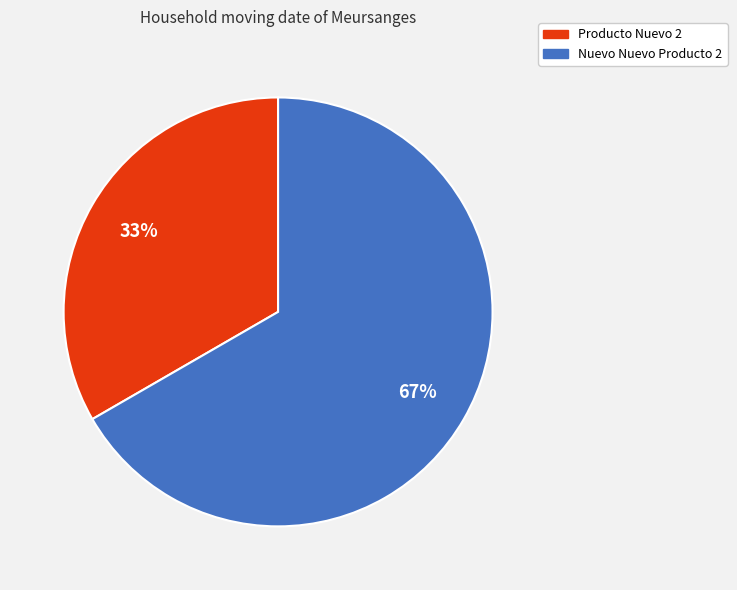

Approximately how many times larger is the value at Producto Nuevo 2 compared to Nuevo Nuevo Producto 2?

0.5